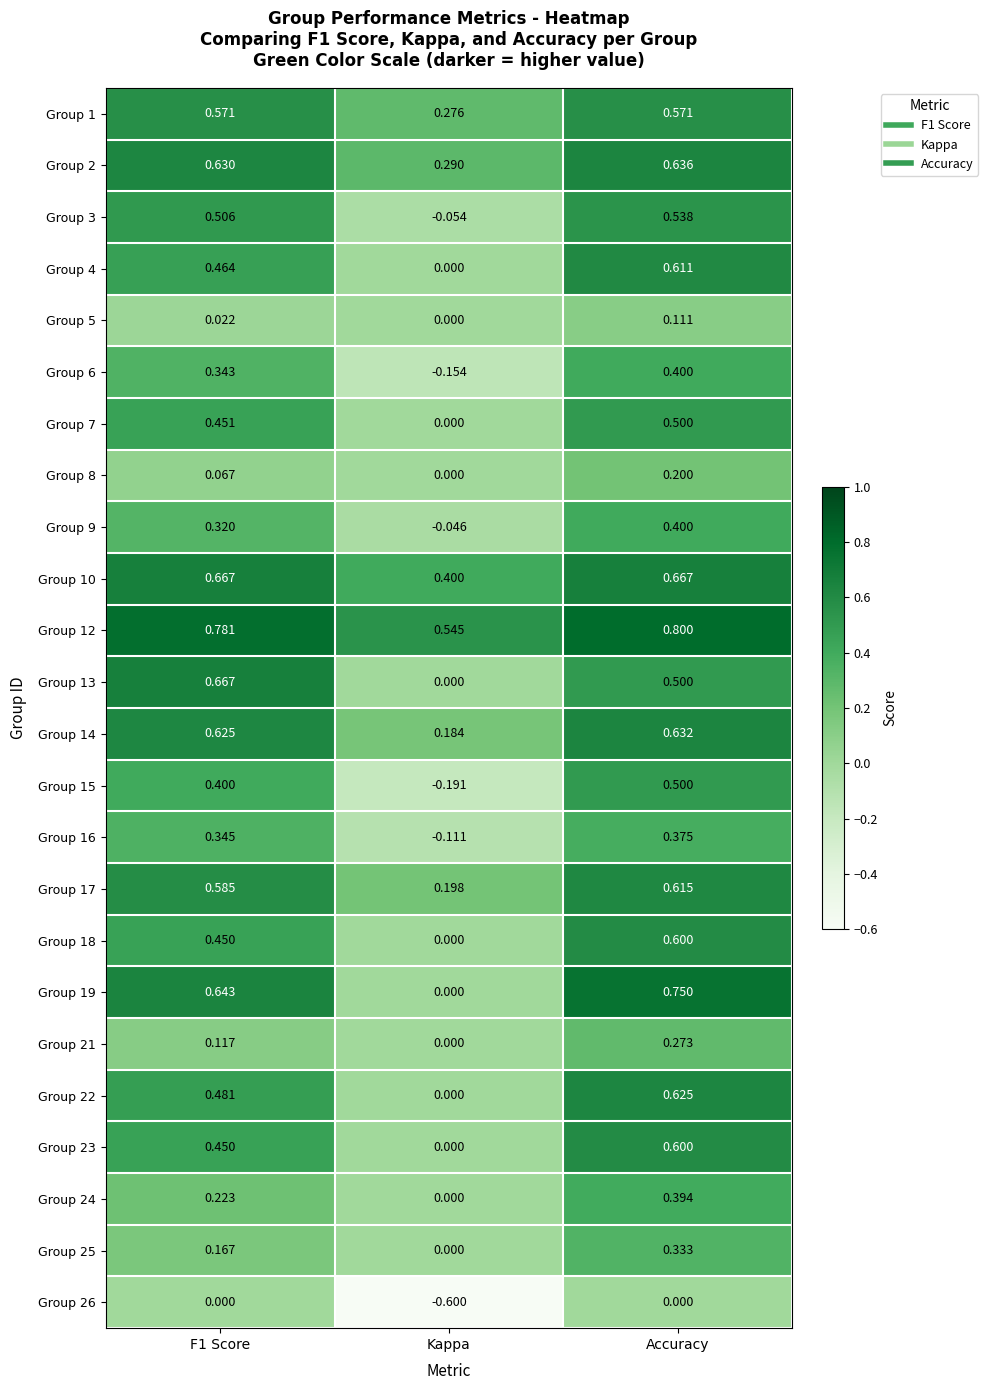

What is the spread (max minus min) of values at Accuracy?

0.8